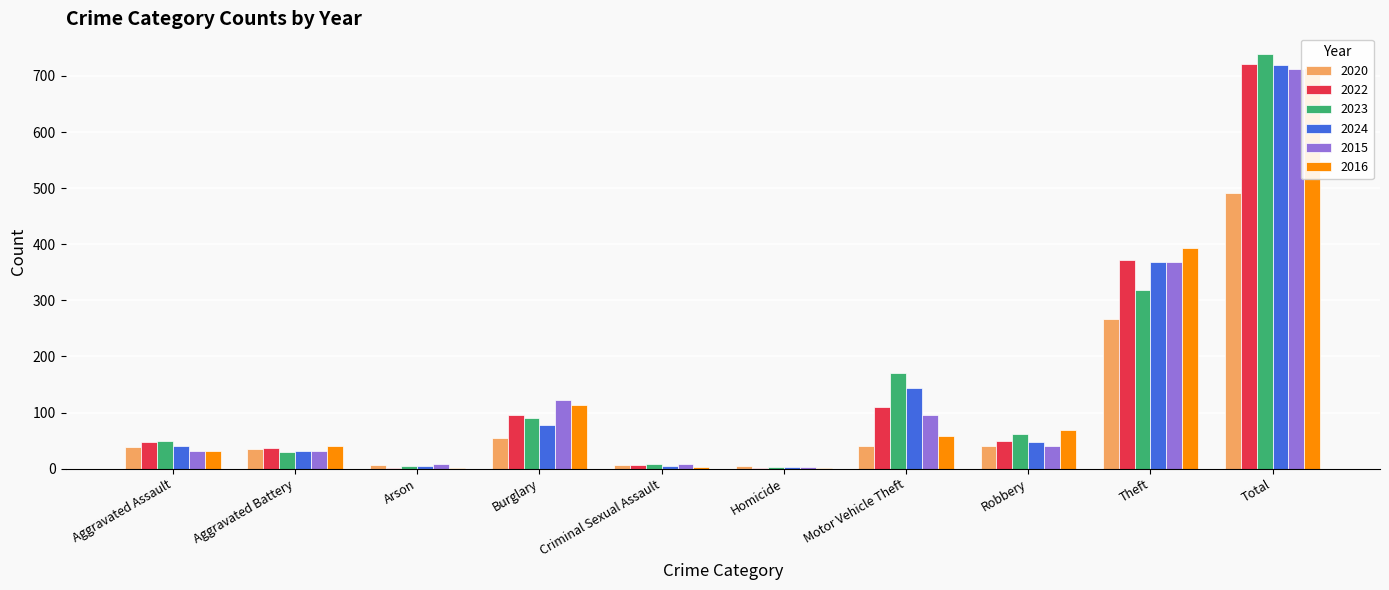

Between Arson and Burglary, which series saw the biggest shift?

2015